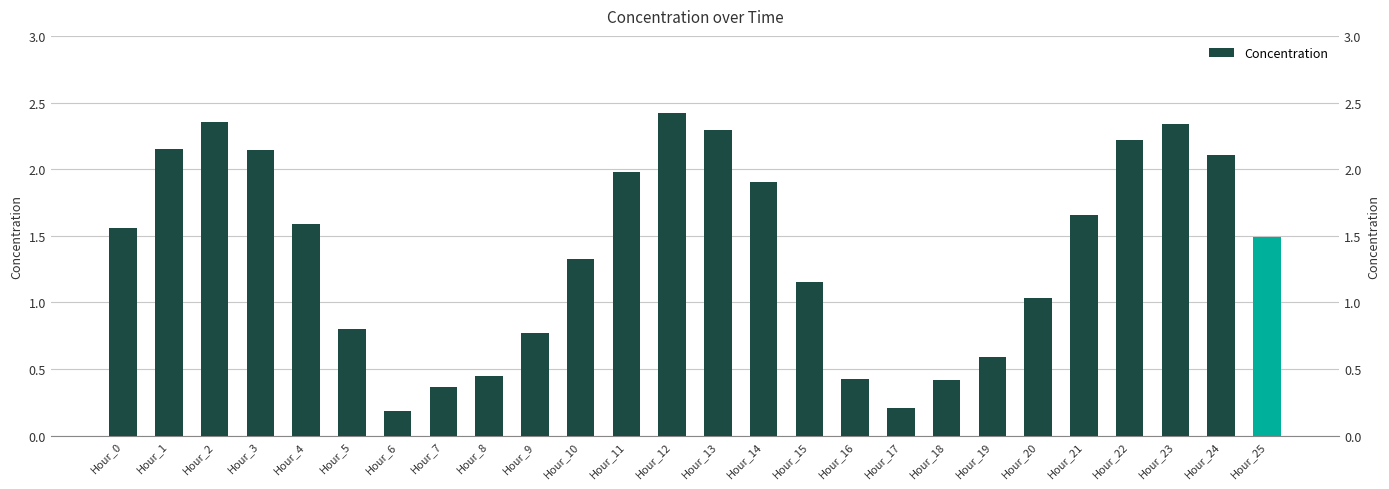

True or false: the data shows 2.3 at Hour_23.

True